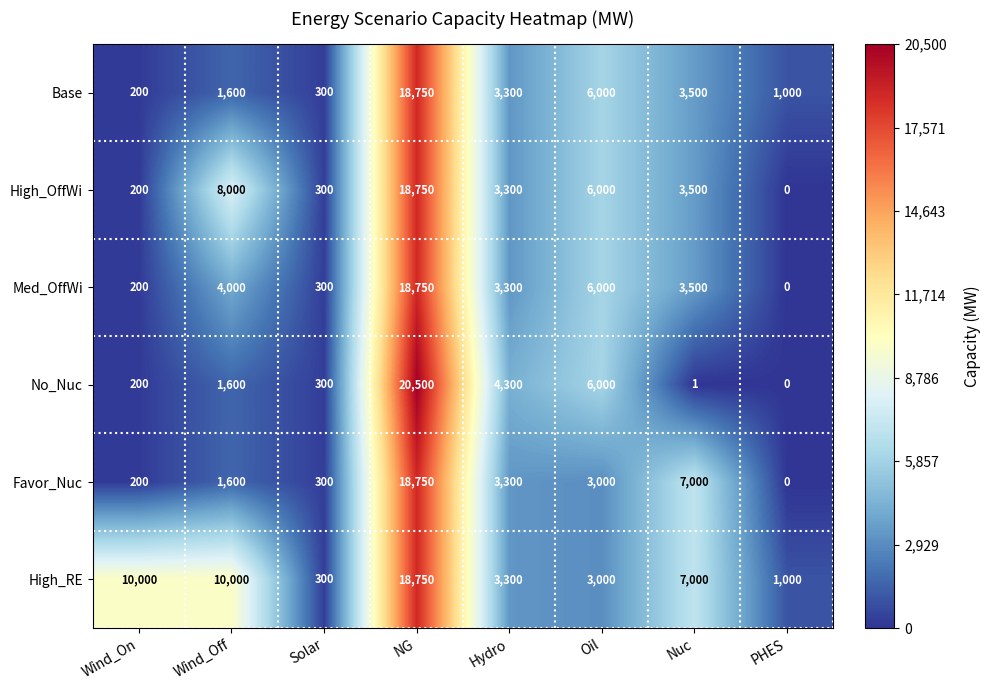

Which category has the highest value across all series?

NG